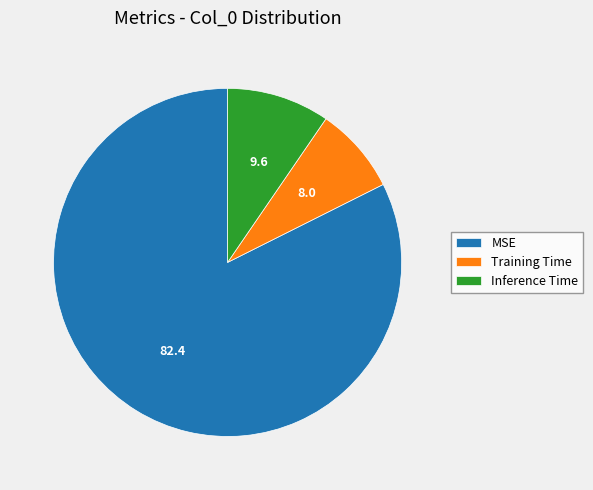

What is the majority slice?

MSE